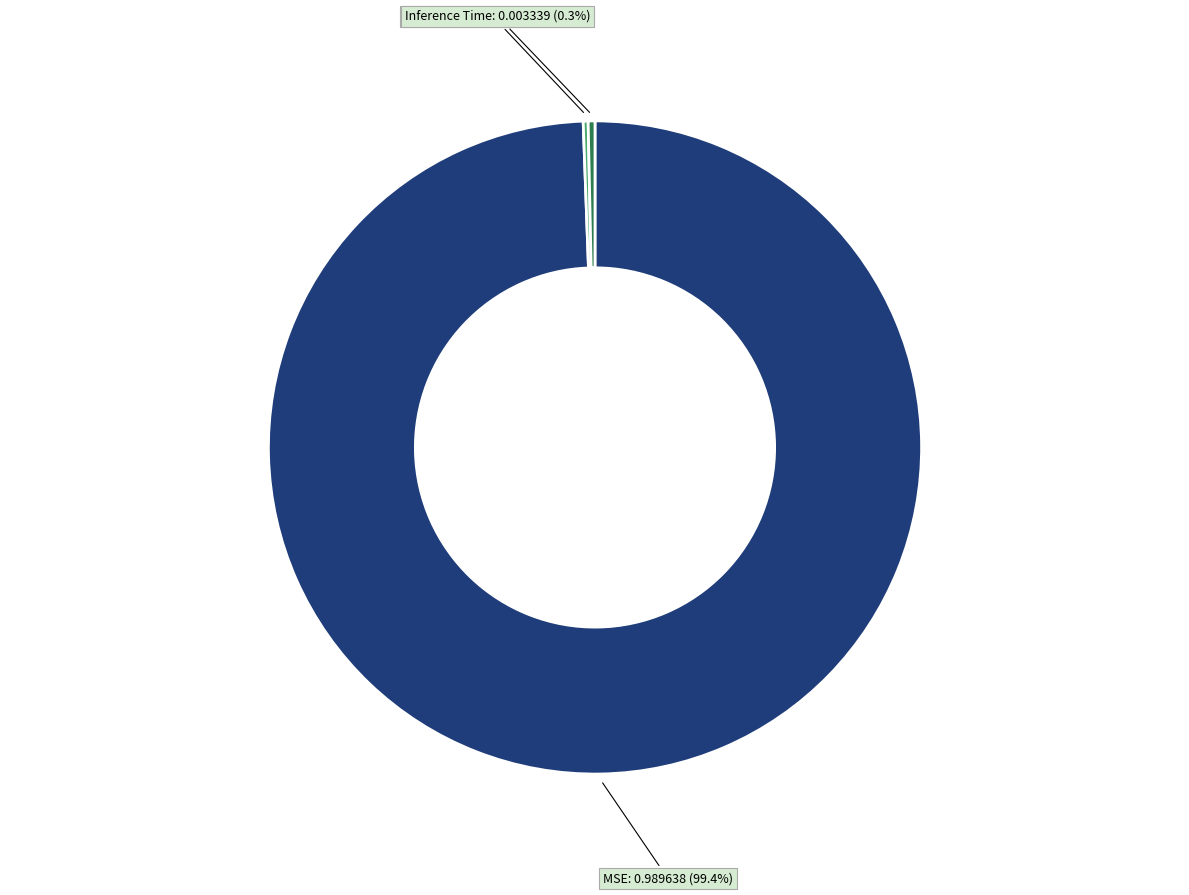

Which category has the biggest portion of the pie?

MSE